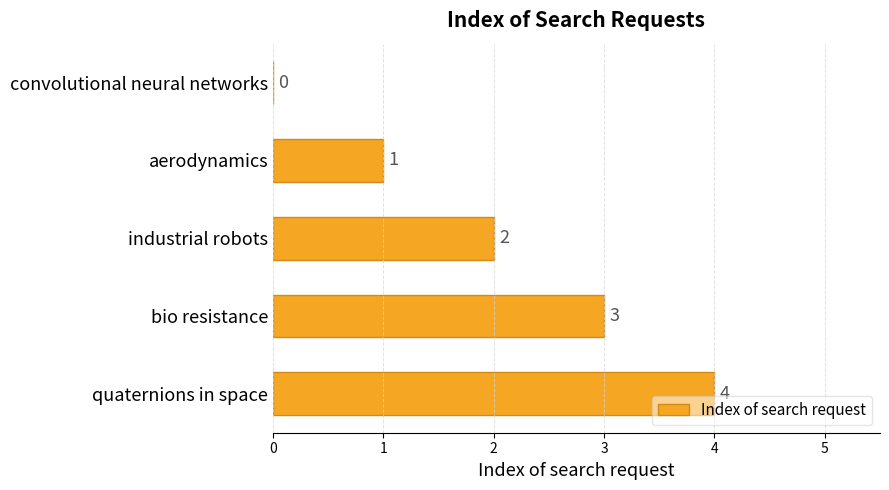

At which label is the value closest to 2?

industrial robots